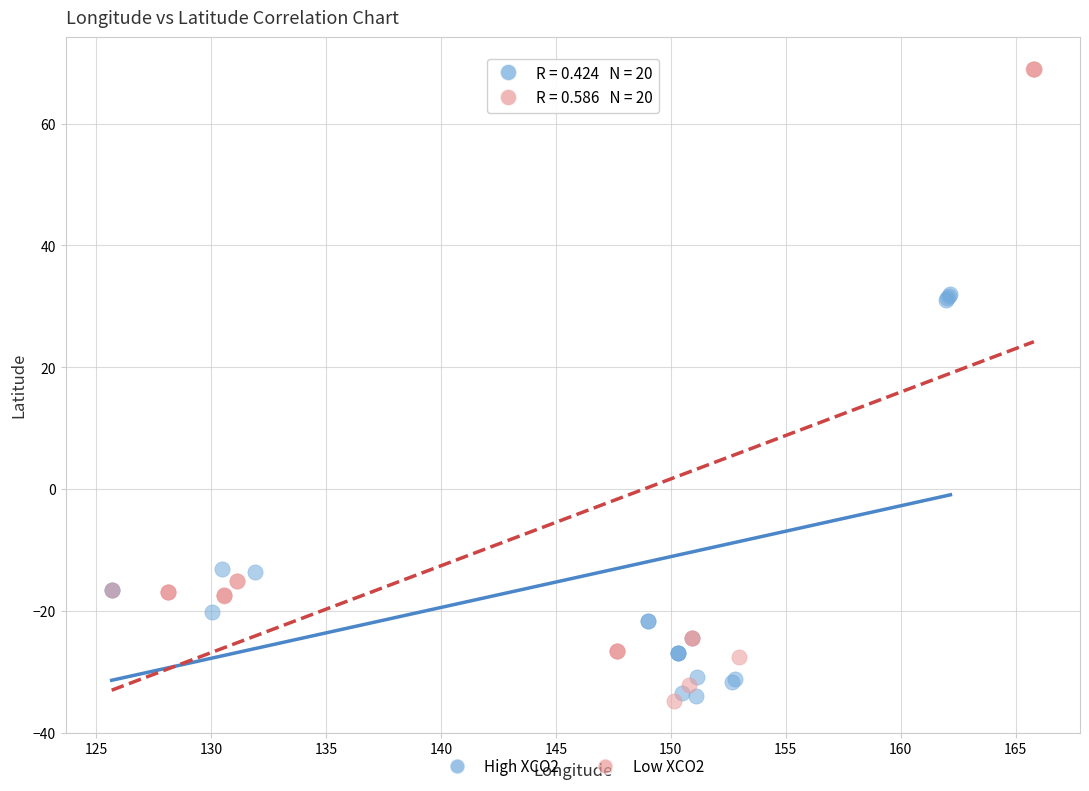

Which series has the widest spread of Y values?

Low XCO2